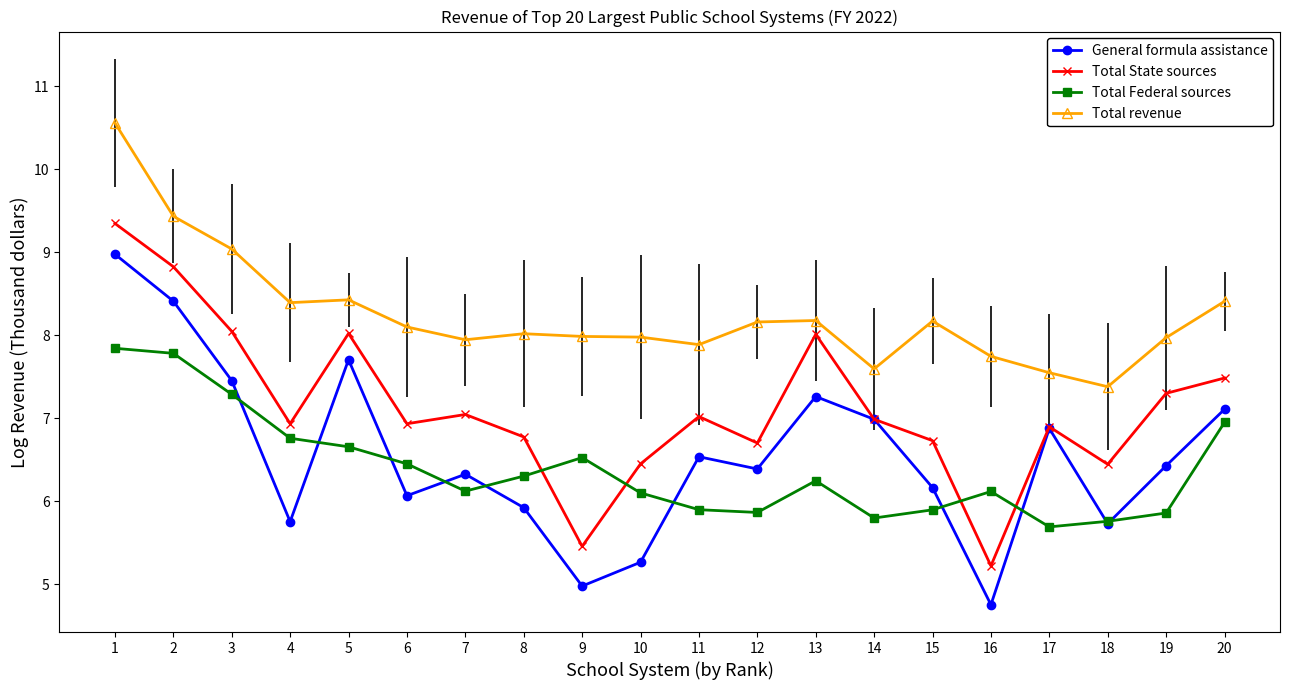

Which series changed the most between 16 and 17?

General formula assistance